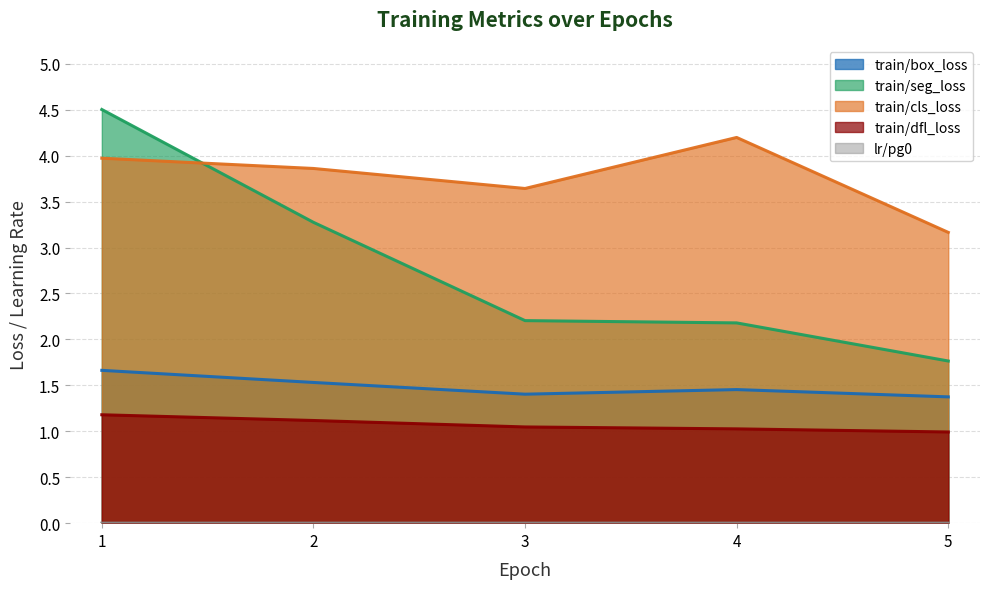

Where is the first local minimum for train/box_loss?

3